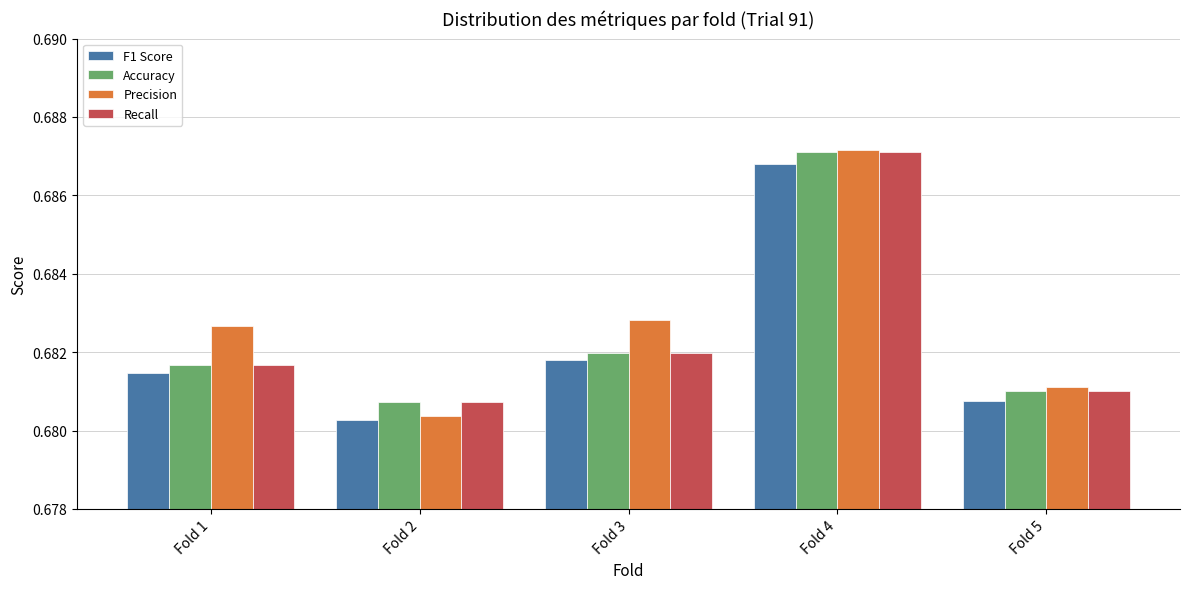

Is it true that Accuracy equals 1.1 at Fold 5?

False